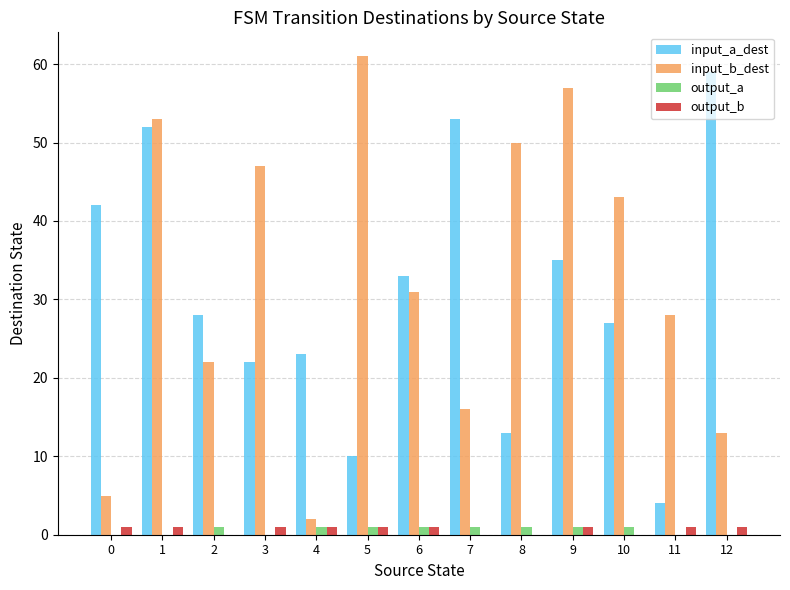

How many distinct data groups are displayed?

4